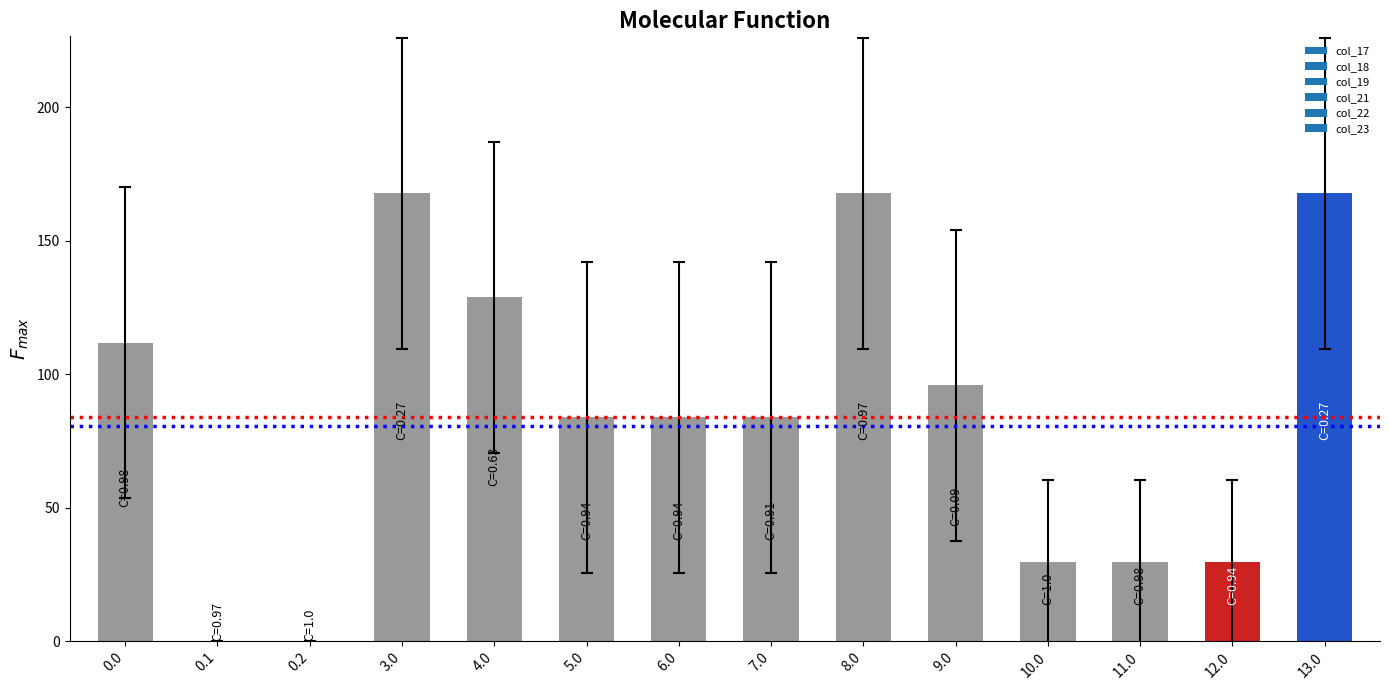

Between 0.1 and 6.0, which is larger?

6.0